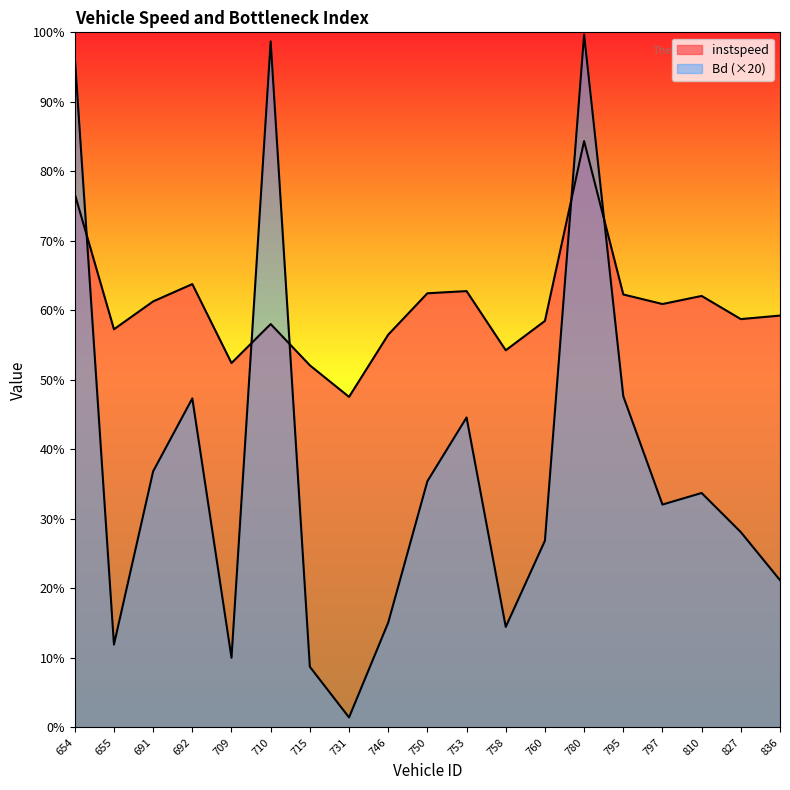

Which series changed the most between 654.0 and 810.0?

Bd